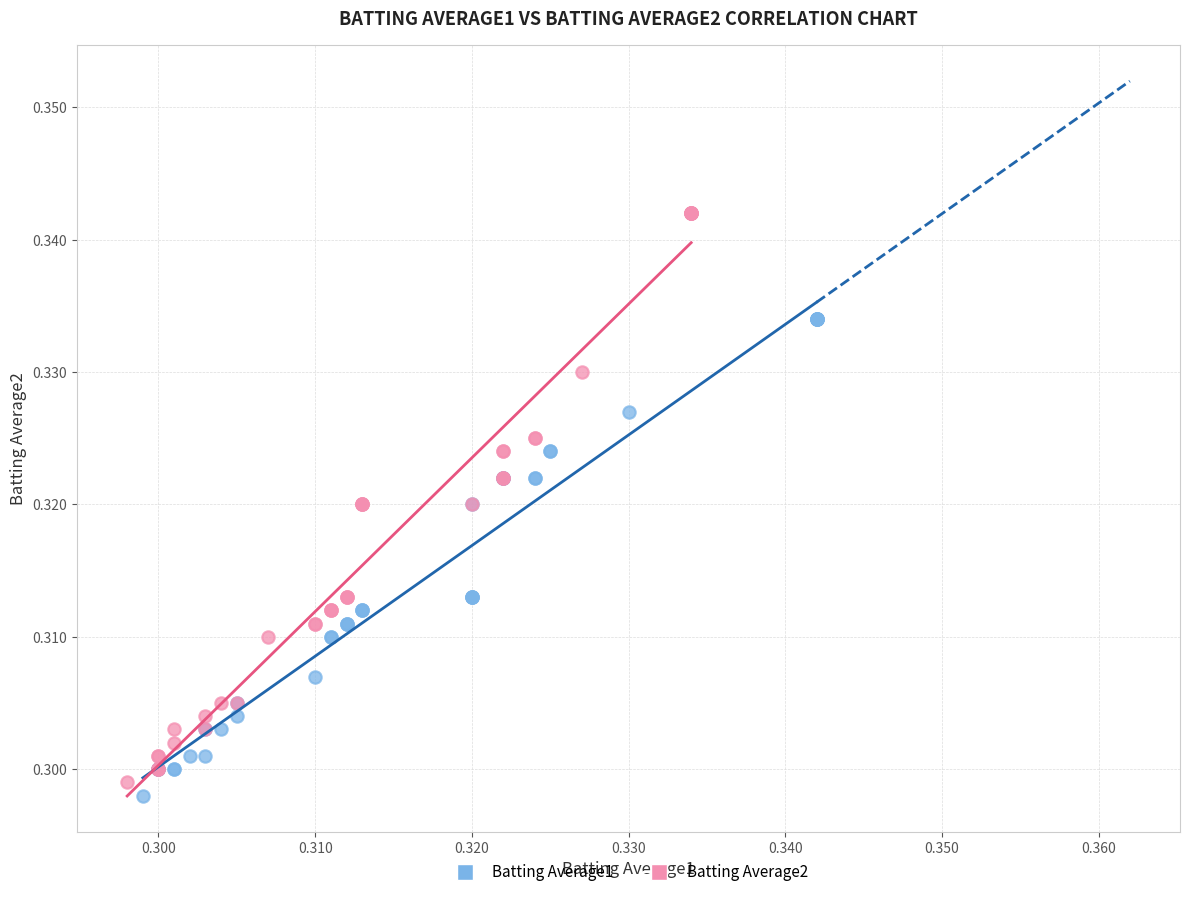

Which series has the largest Y range (max minus min)?

Batting Average2